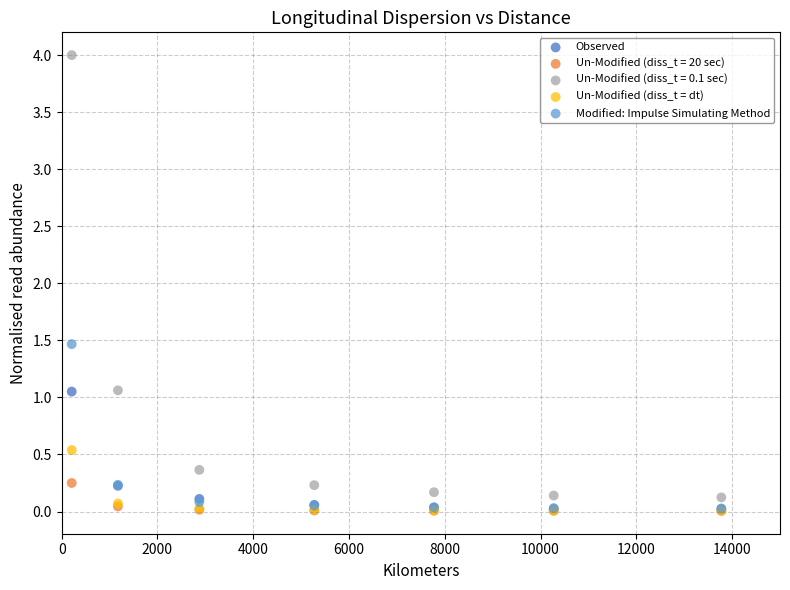

Which series contains the highest Y value?

Un-Modified (diss_t = 0.1 sec)